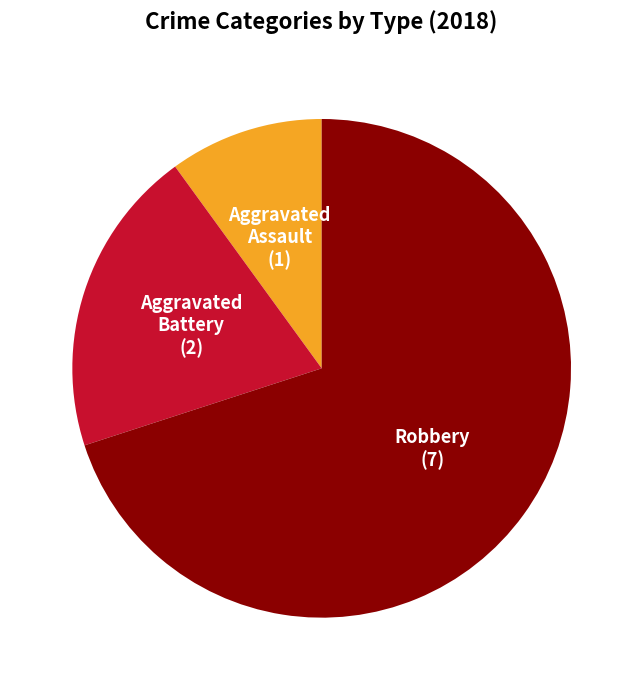

Do Robbery and Aggravated Assault together represent more than half of the pie?

Yes